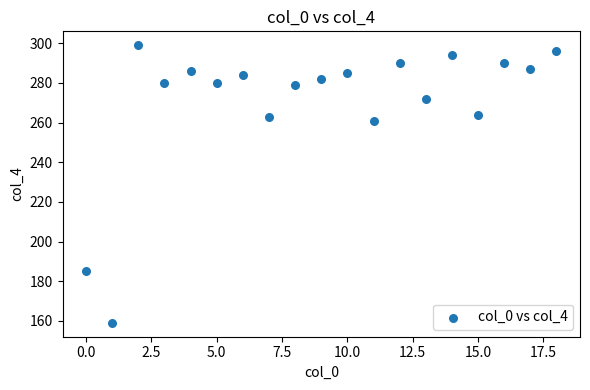

What Y value in the scatter plot is closest to 229?

261